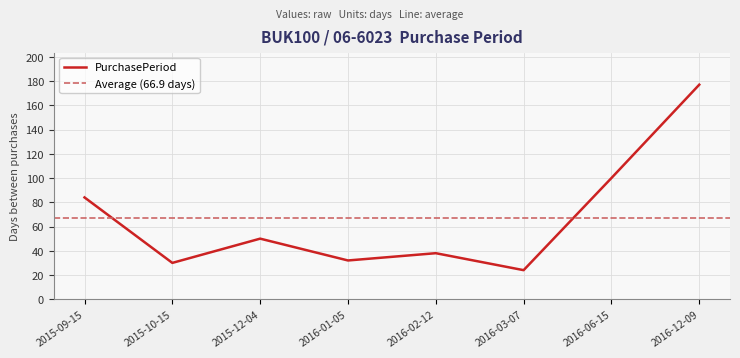

How many lines are shown in the chart?

1